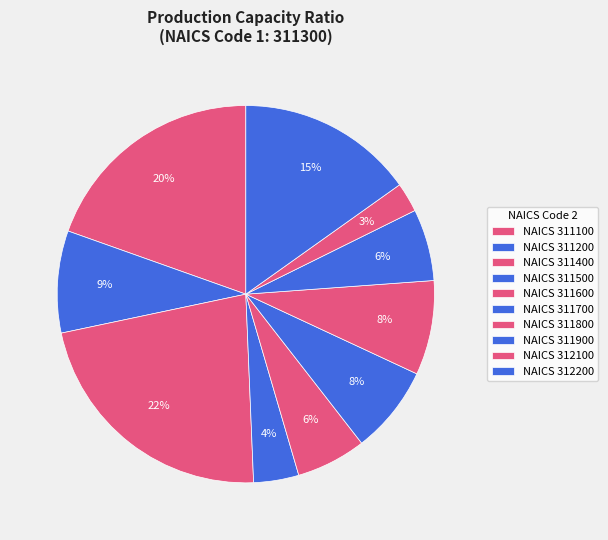

To the nearest percent, what is the average slice percentage?

10%